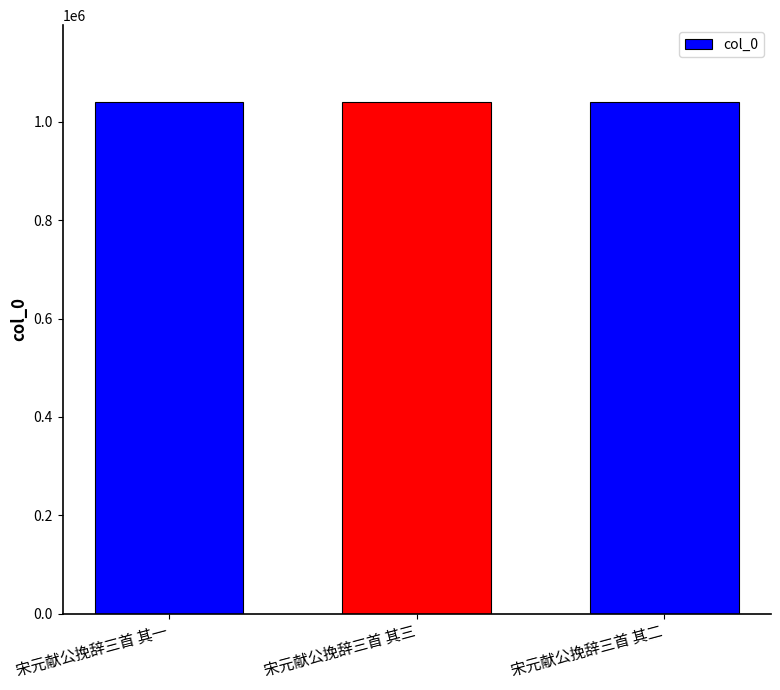

What is the ratio of the value at 宋元献公挽辞三首 其三 to the value at 宋元献公挽辞三首 其二?

1.0